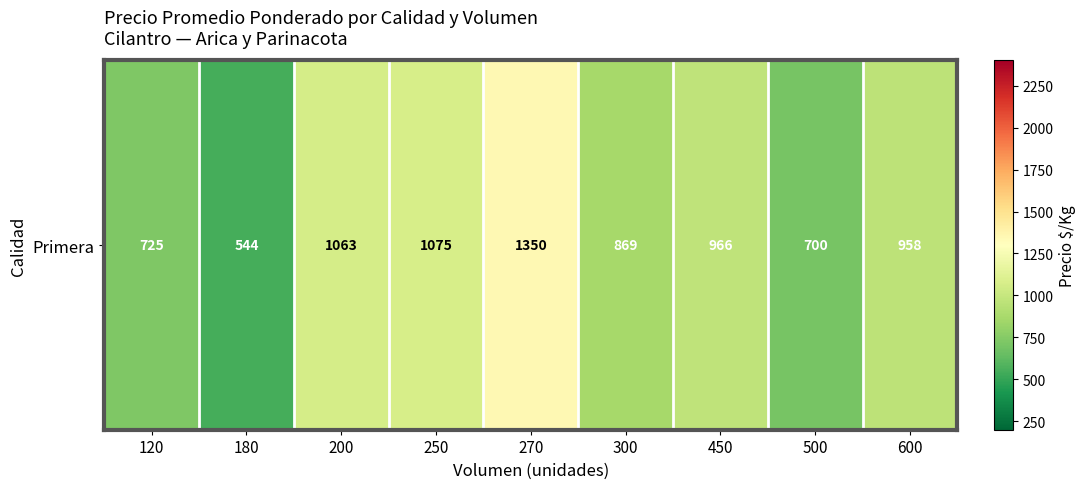

At which category does the chart reach its peak across all series?

270